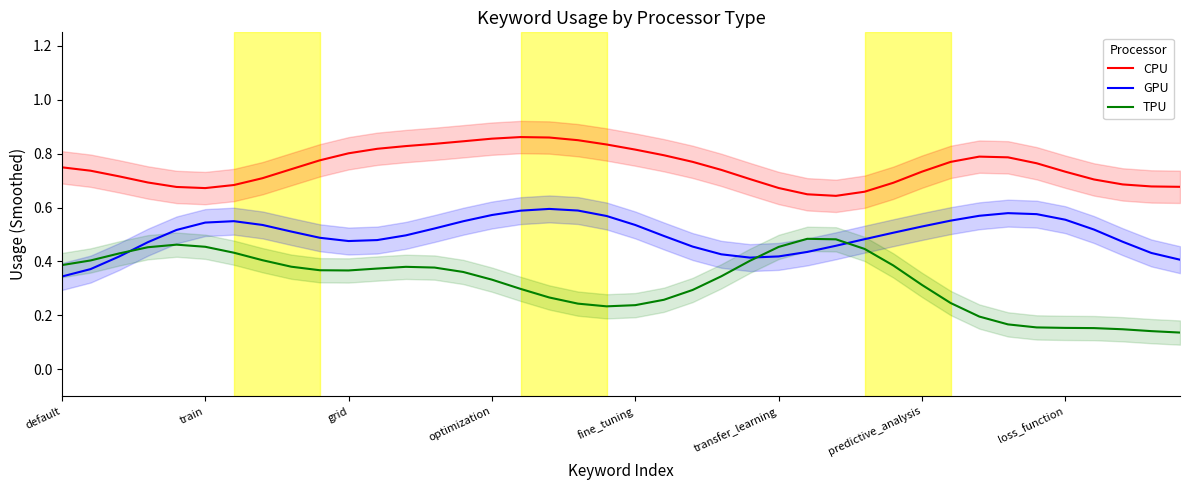

Which category has the lowest value across all series?

39